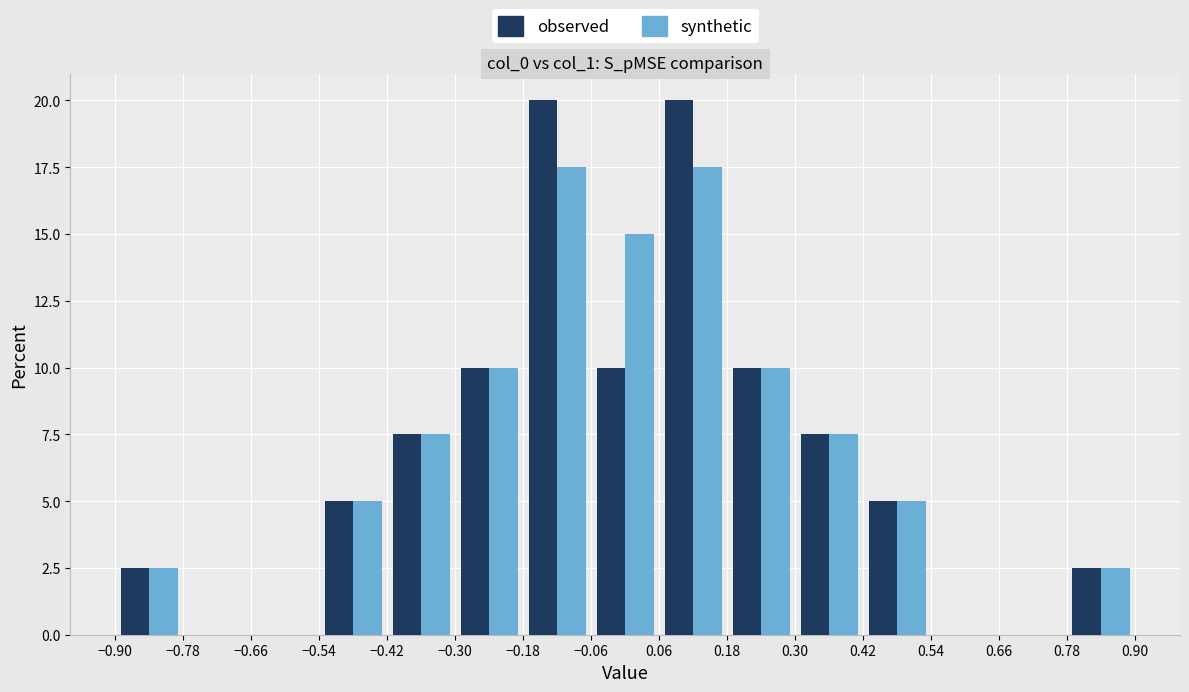

Reading left to right, transcribe this chart: for each range on the x-axis, give the height of each series' bar. The values are not printed on the chart, so give them approximately, as read against the axis.

-0.90 to -0.78: observed=2.5	synthetic=2.5
-0.78 to -0.66: observed=0	synthetic=0
-0.66 to -0.54: observed=0	synthetic=0
-0.54 to -0.42: observed=5.0	synthetic=5.0
-0.42 to -0.30: observed=7.5	synthetic=7.5
-0.30 to -0.18: observed=10.0	synthetic=10.0
-0.18 to -0.06: observed=20.0	synthetic=17.5
-0.06 to 0.06: observed=10.0	synthetic=15.0
0.06 to 0.18: observed=20.0	synthetic=17.5
0.18 to 0.30: observed=10.0	synthetic=10.0
0.30 to 0.42: observed=7.5	synthetic=7.5
0.42 to 0.54: observed=5.0	synthetic=5.0
0.54 to 0.66: observed=0	synthetic=0
0.66 to 0.78: observed=0	synthetic=0
0.78 to 0.90: observed=2.5	synthetic=2.5